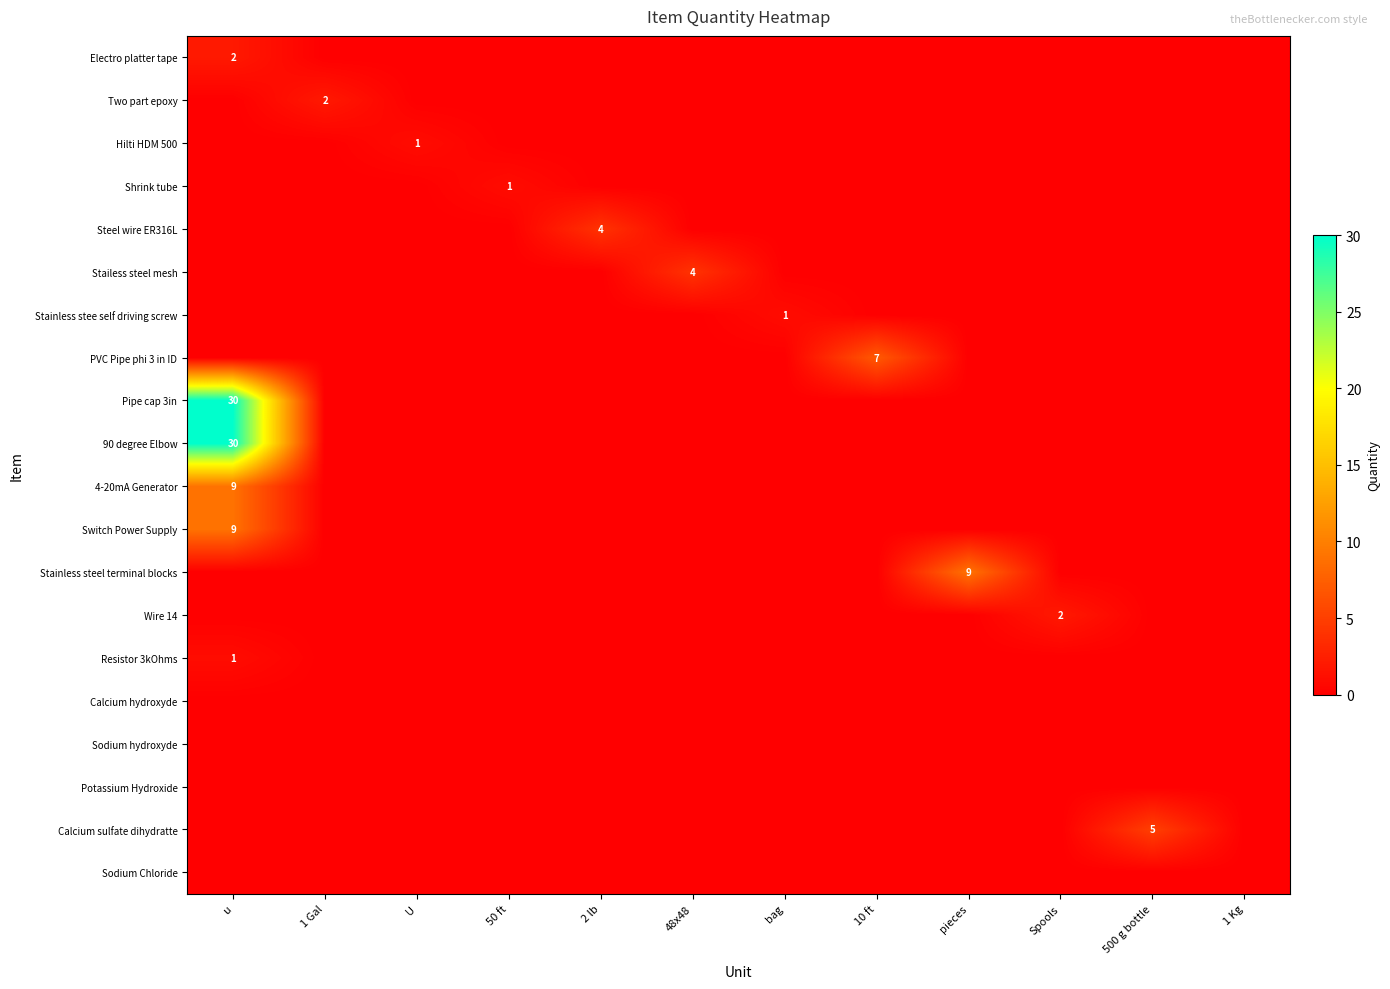

What is the total value across all series at bag?

1